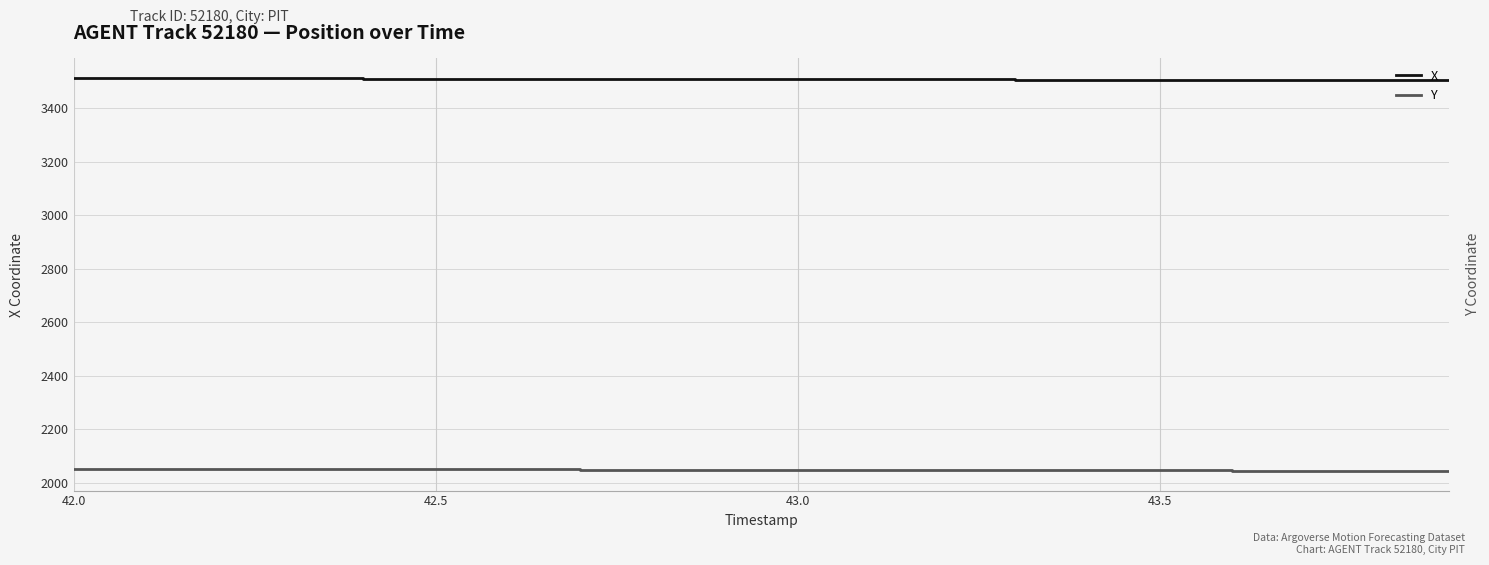

What is the difference between the maximum and second lowest values in the X series?

7.8